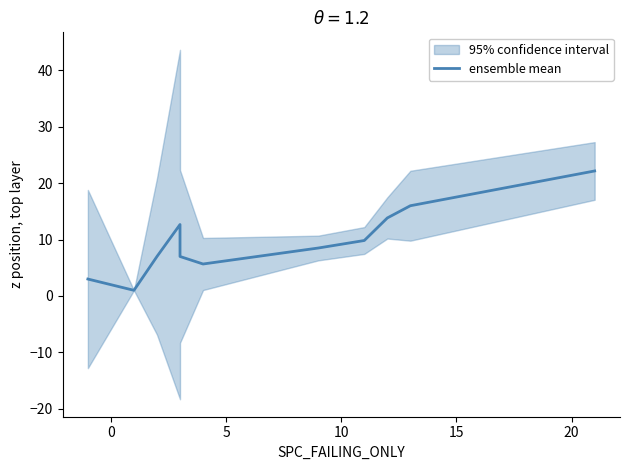

How many series are shown in this chart?

1